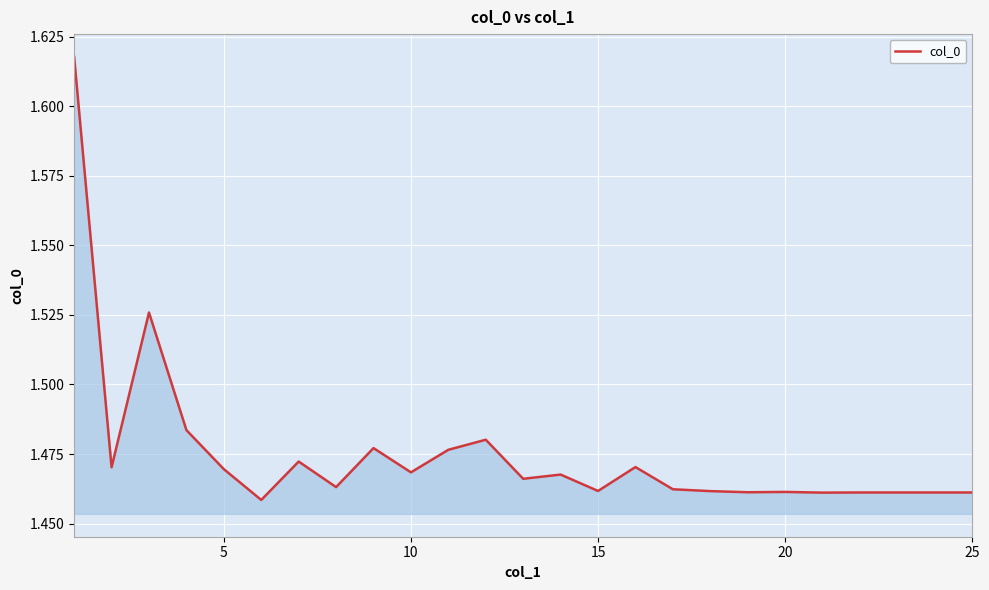

How many points are higher than both their immediate neighbors (excluding endpoints)?

7